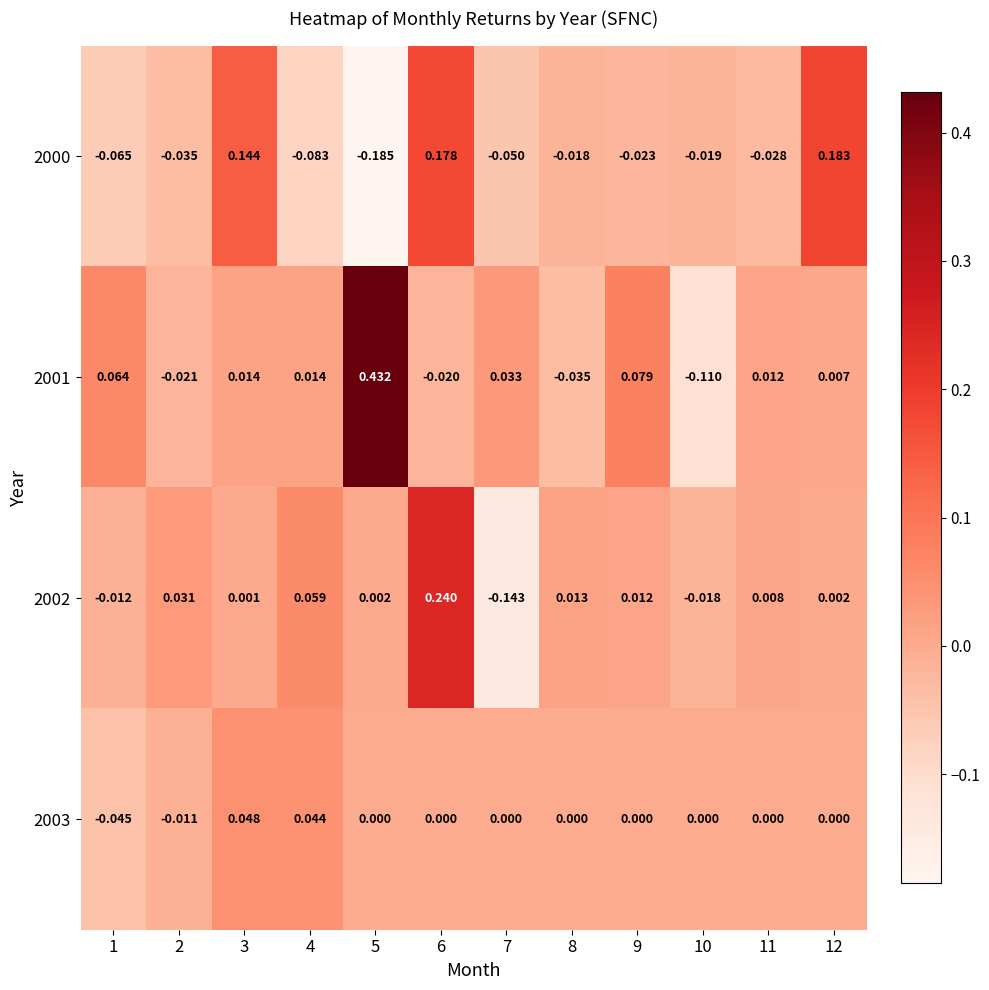

Is the value of 2003 at 9 greater than the value of 2001 at 6?

Yes